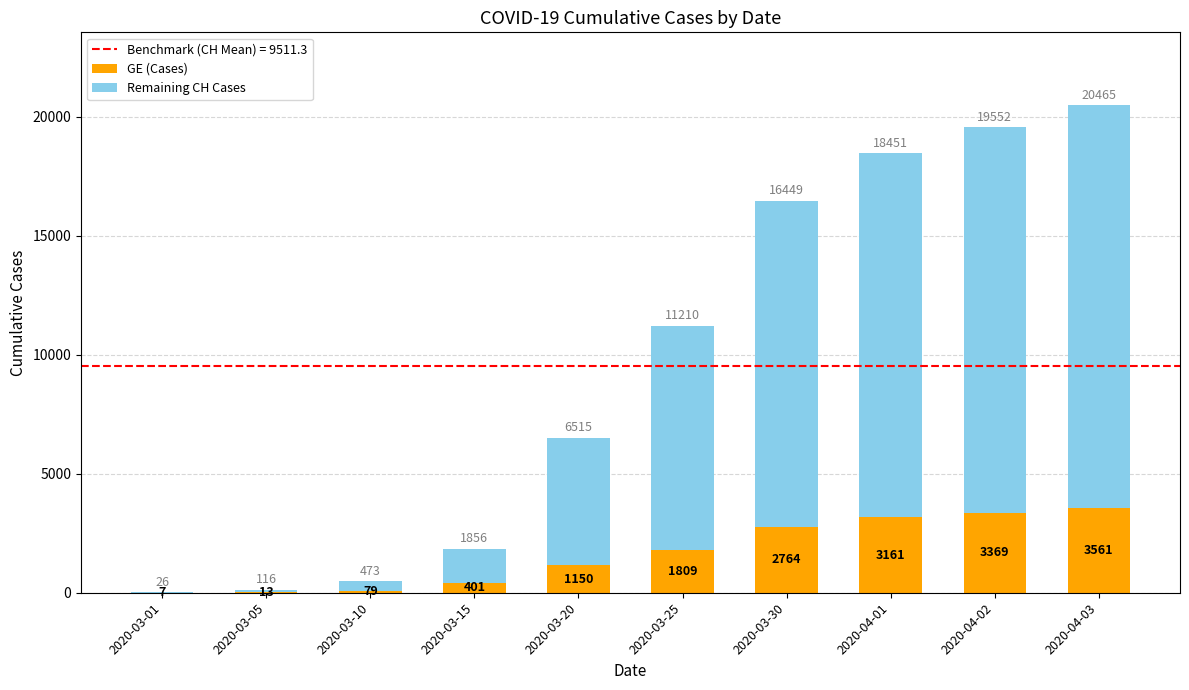

How many categories are shown in the chart?

10